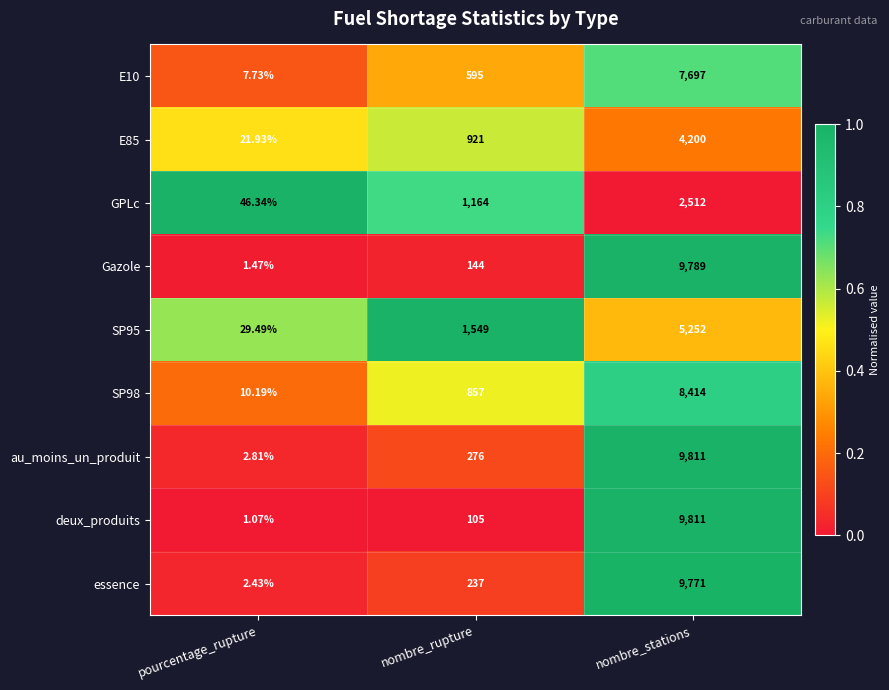

Which series has the largest range (max minus min)?

deux_produits